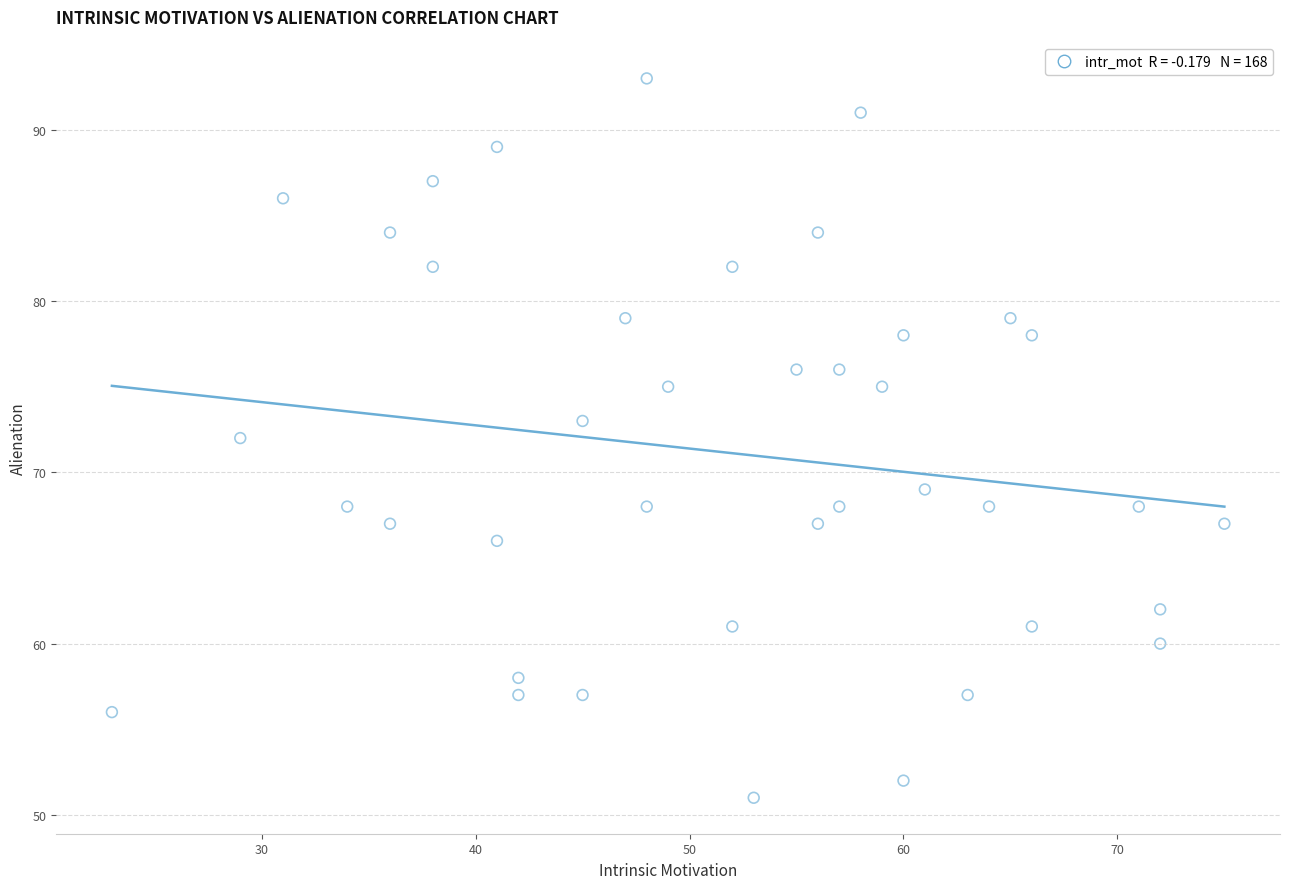

What is the range of X values (max minus min)?

52